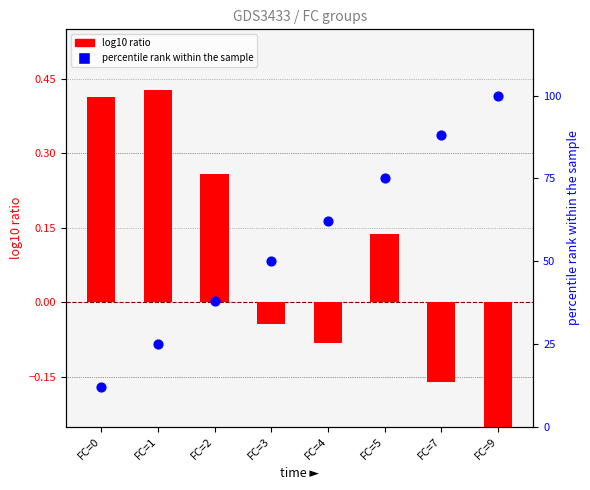

At how many categories does at least one series exceed 50?

4